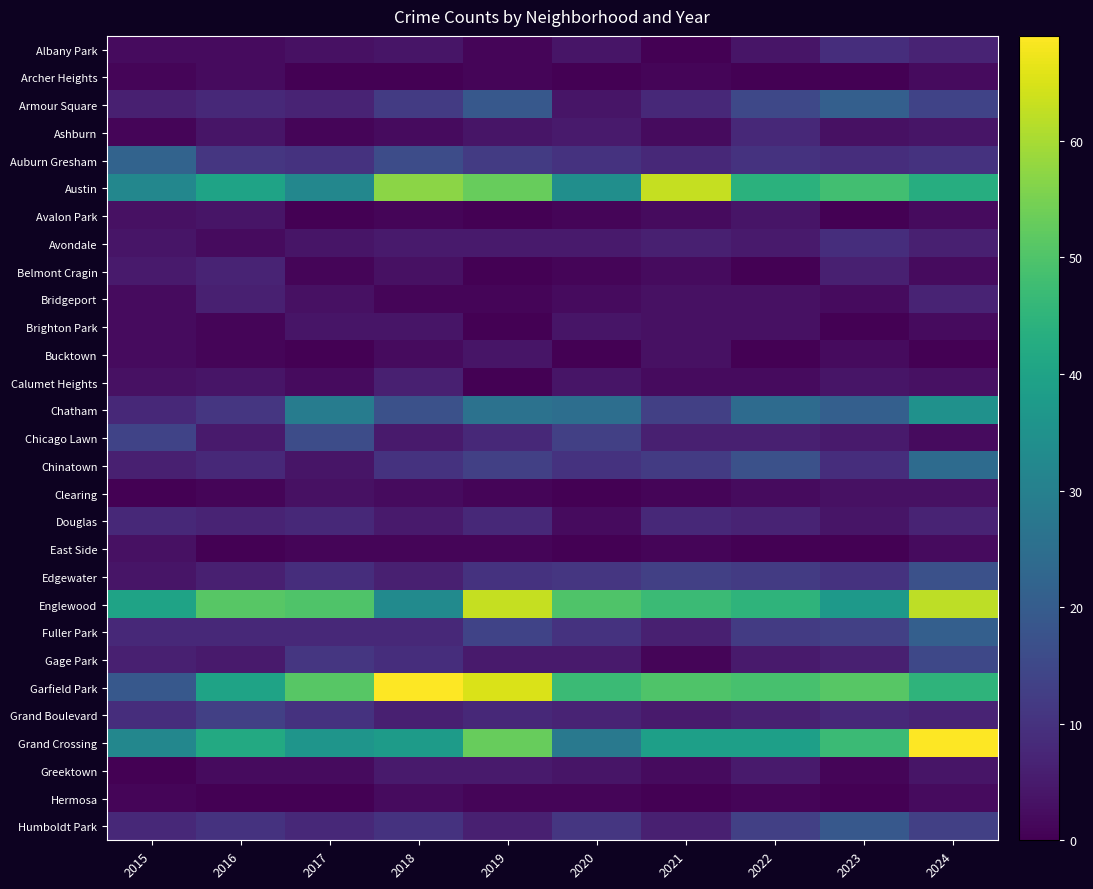

Where is Archer Heights nearest to the value 1?

2015